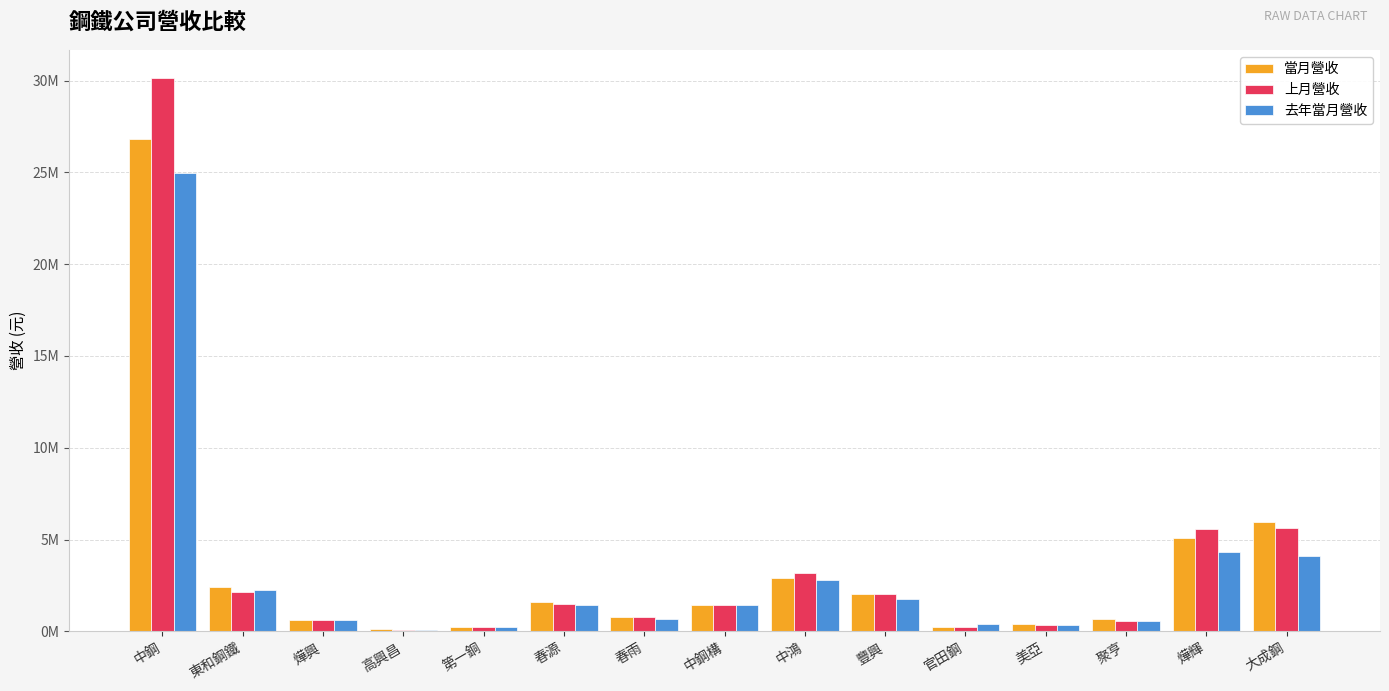

The 上月營收 series shows 2486984 at 春源. True or false?

False